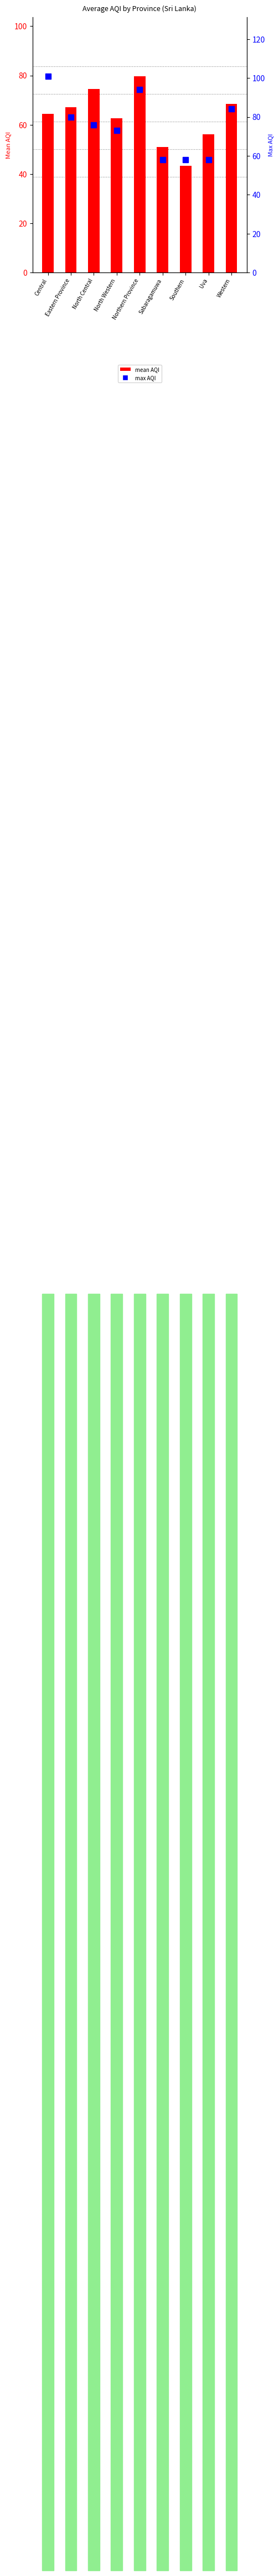

What is the difference between the second highest and second lowest values in the max AQI series?

36.0